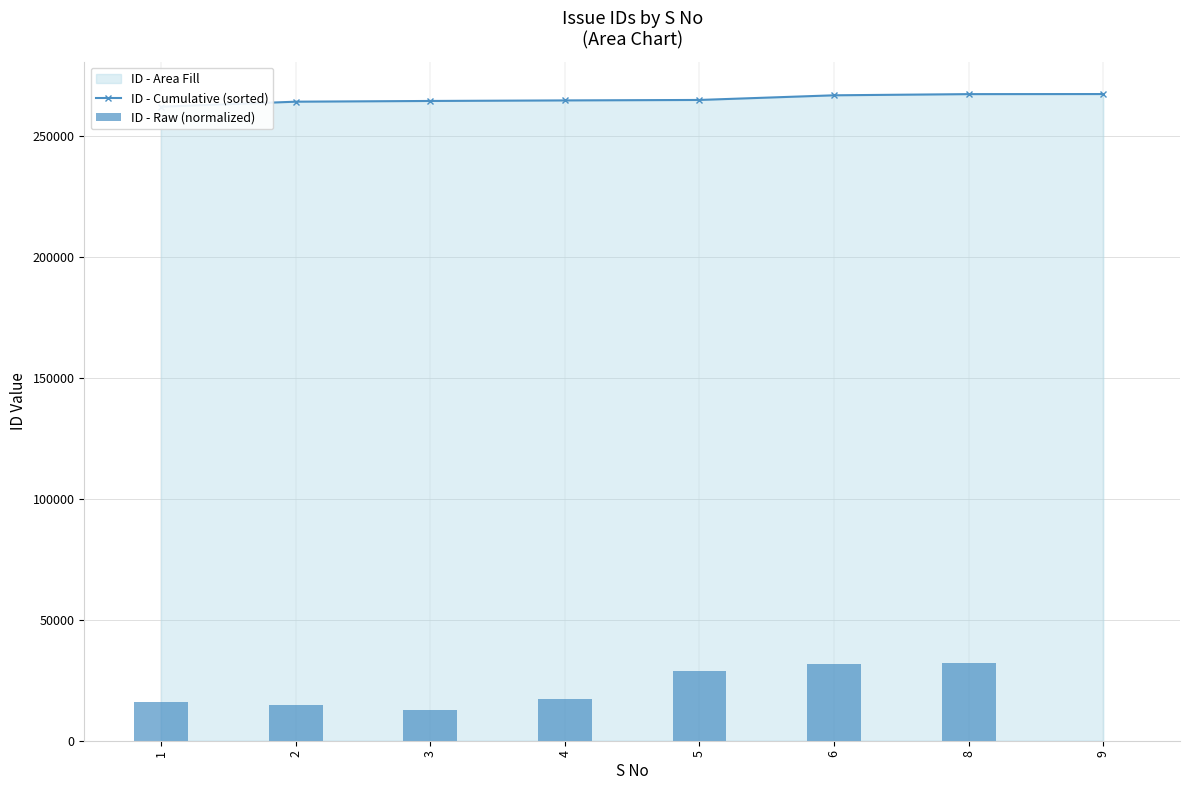

At how many categories does at least one series exceed 245902?

8